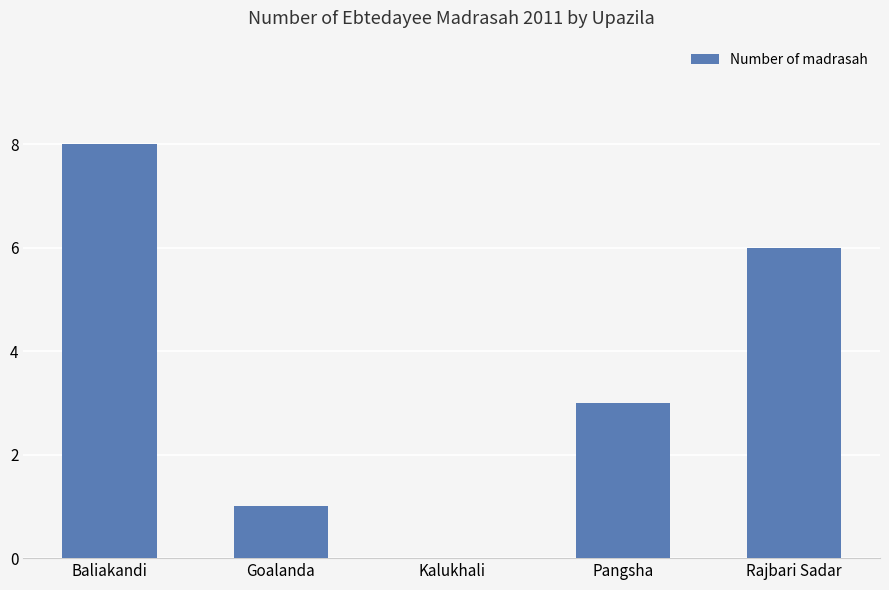

What is the average value?

4